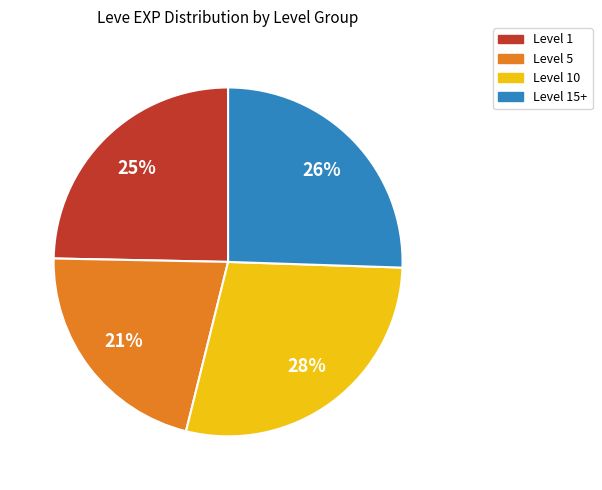

To the nearest percent, what is the difference between the largest and smallest slice percentages?

7%